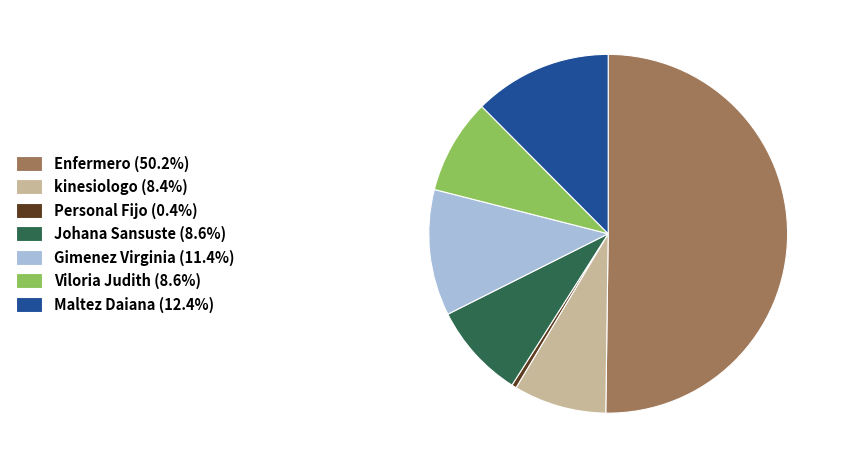

Combined, do Gimenez Virginia (11.4%) and Maltez Daiana (12.4%) account for over 50%?

No